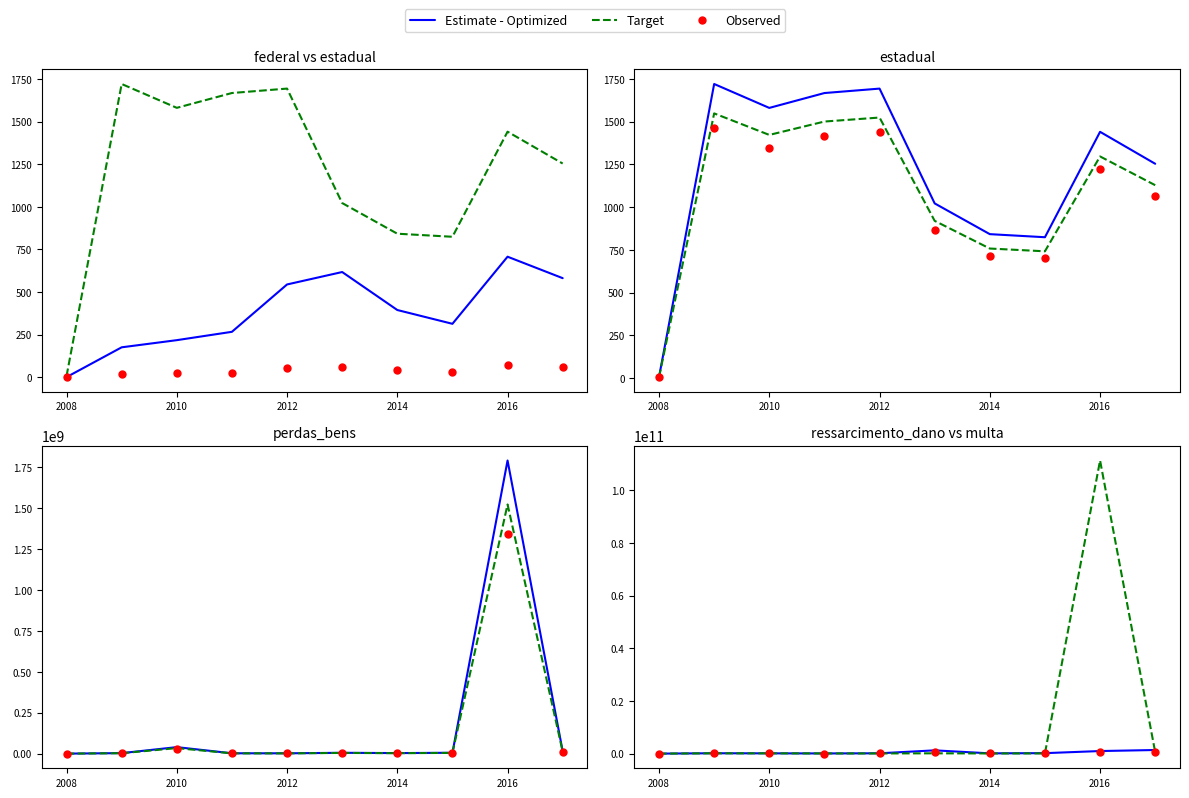

What is the highest value of the Estimate - Optimized series?

1371341835.5